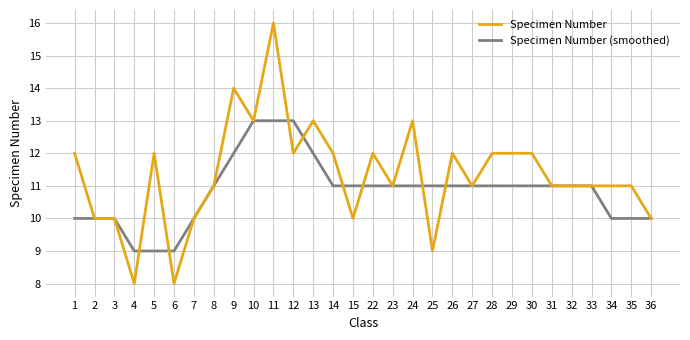

Which series has the widest spread of values?

Specimen Number